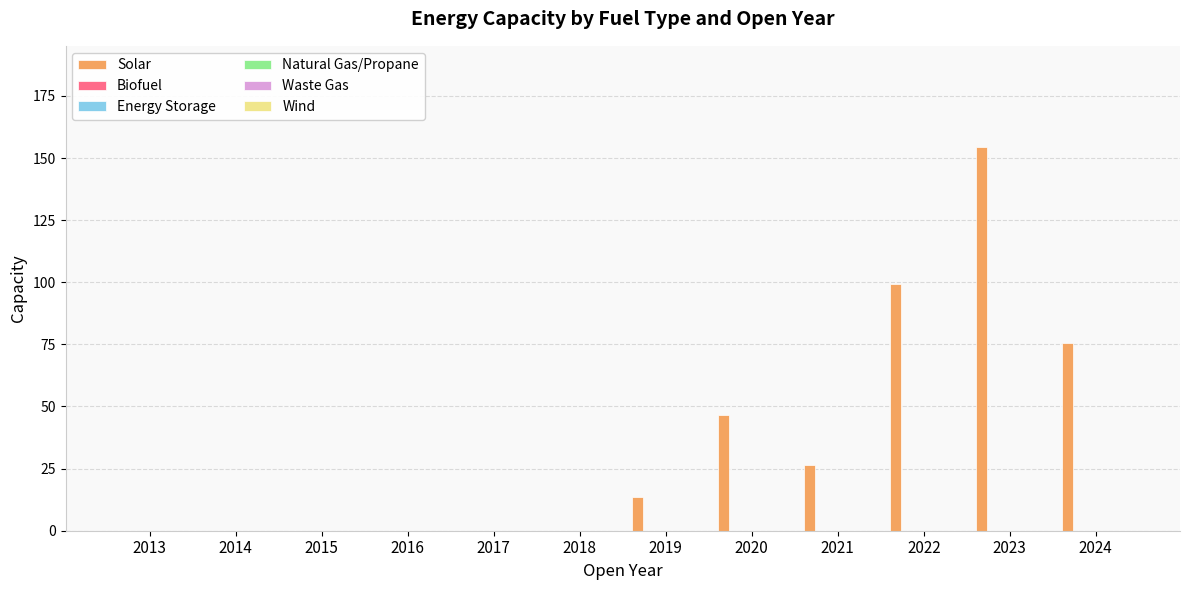

What is the greatest value displayed?

154.3